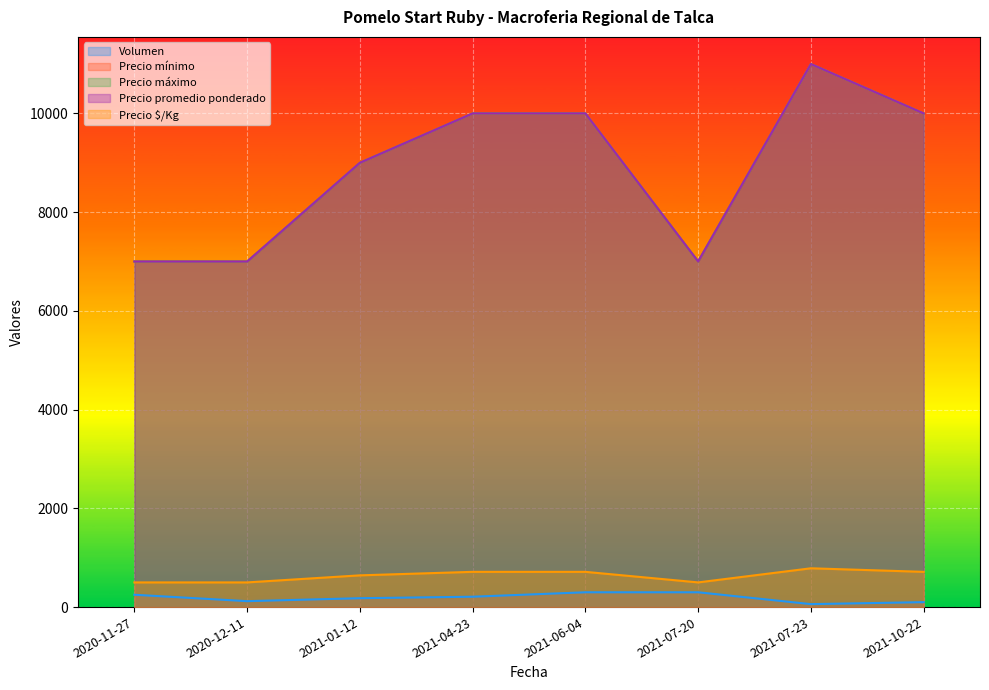

At which label does Precio máximo reach its minimum?

2020-11-27